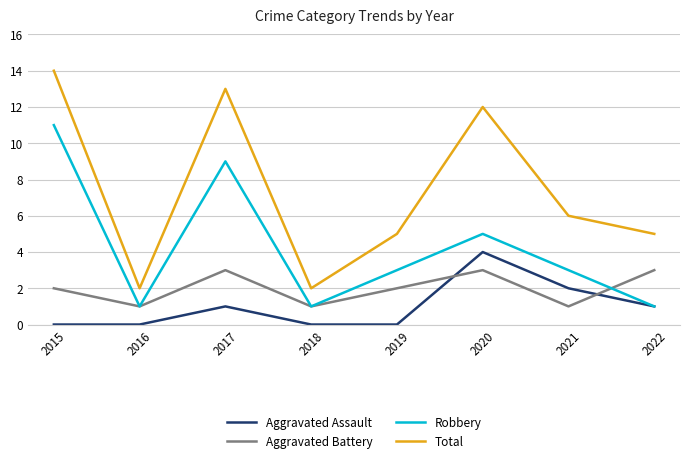

True or false: Robbery has more than 2 points higher than both neighbors.

False